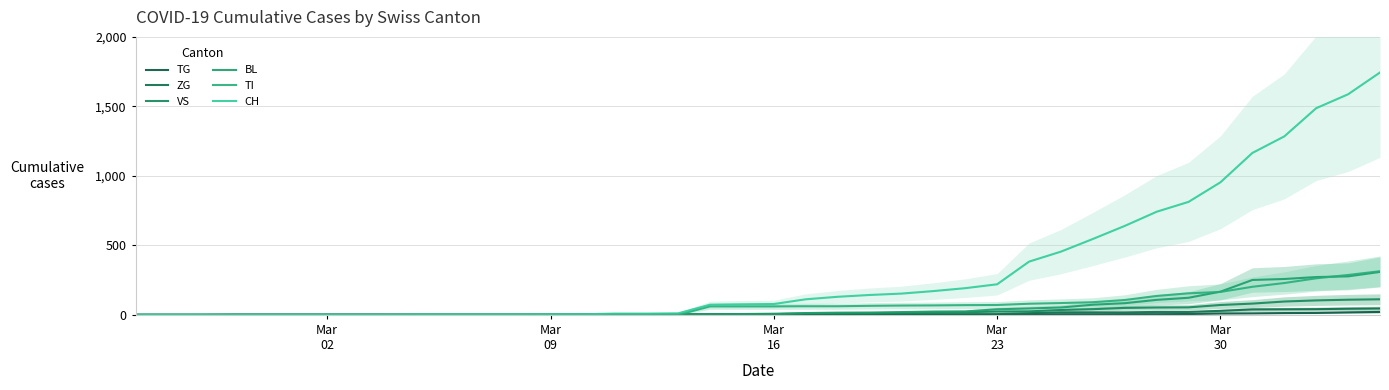

Reading right to left, transcribe all the data shown in this chart.

TG: 21	18	14	13	11	10	6	5	5	4	4	2	2	0	0	0	0	0	0	0	0	0	0	0	0	0	0	0	0	0	0	0	0	0	0	0	0	0	0	0
ZG: 46	44	41	40	39	29	21	21	18	18	18	12	5	5	5	5	5	5	1	0	0	0	0	0	0	0	0	0	0	0	0	0	0	0	0	0	0	0	0	0
VS: 112	109	104	96	81	71	54	53	50	41	35	25	24	19	17	15	12	11	11	8	6	6	5	3	3	2	2	2	2	2	2	2	2	2	2	2	2	0	0	0
BL: 309	277	272	258	251	167	123	108	84	73	53	46	40	25	24	20	17	16	13	5	5	2	2	2	2	2	1	0	0	0	0	0	0	0	0	0	0	0	0	0
TI: 314	287	263	229	202	165	155	136	107	91	85	80	71	70	68	67	65	62	62	61	61	61	0	0	0	0	0	0	0	0	0	0	0	0	0	0	0	0	0	0
CH: 1744	1587	1487	1284	1165	954	813	742	640	546	455	383	220	192	171	153	143	130	112	78	76	73	11	9	9	4	3	2	2	2	2	0	0	0	0	0	0	0	0	0